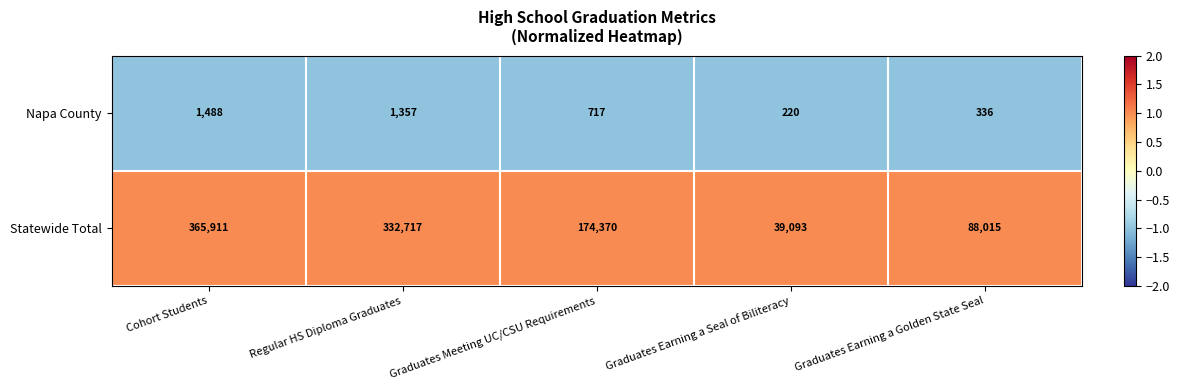

Between Graduates Meeting UC/CSU Requirements and Graduates Earning a Golden State Seal, which series saw the biggest shift?

Statewide Total